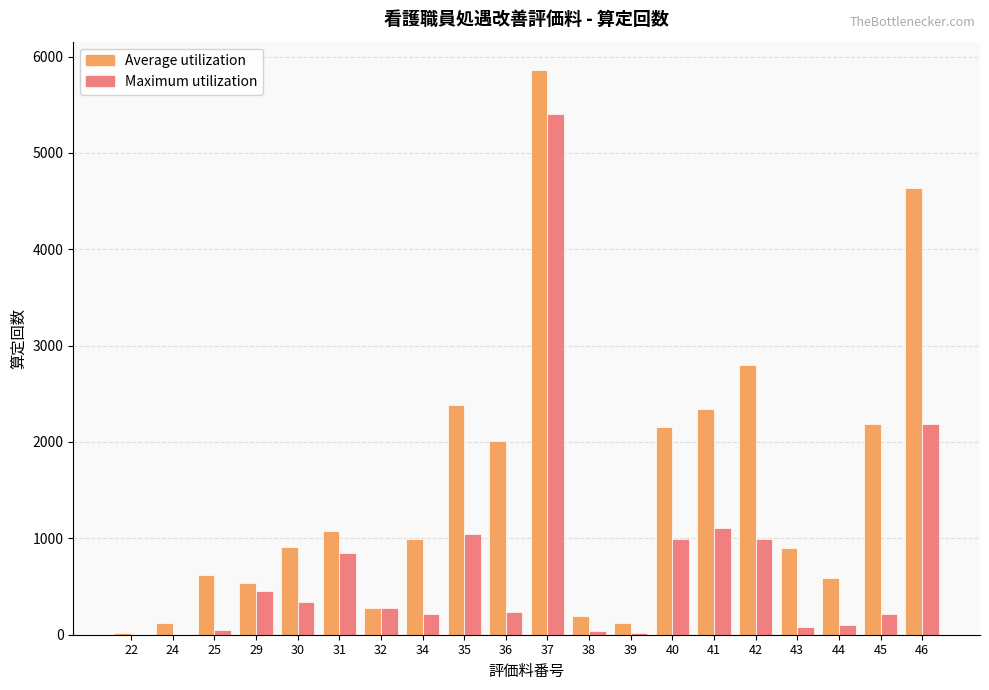

What is the difference between the Maximum utilization values at 35 and 39?

1030